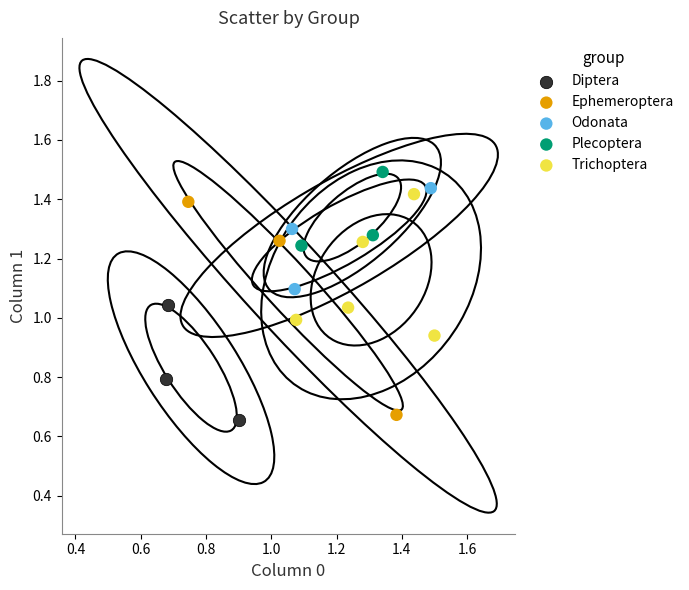

Which series has the widest spread of Y values?

Ephemeroptera